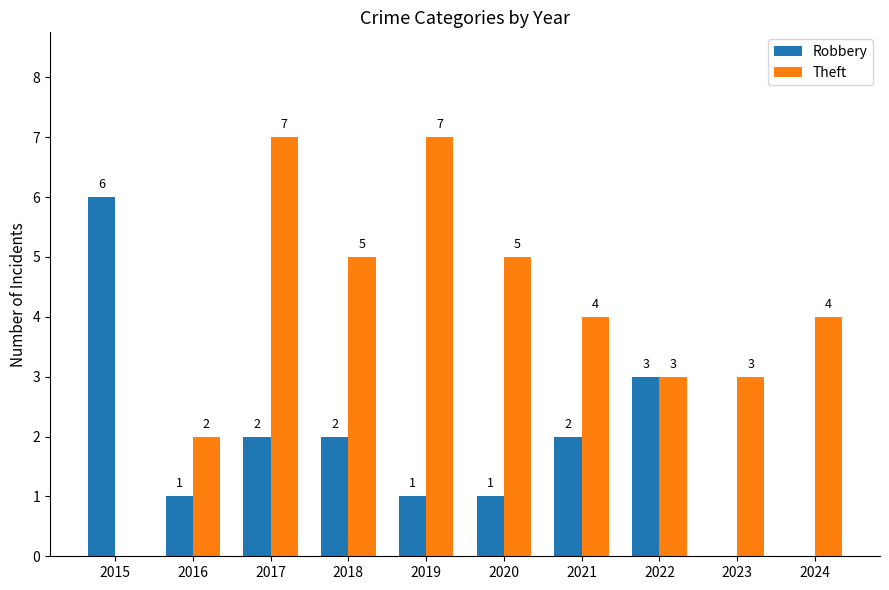

Is the value of Robbery at 2015 greater than the value of Theft at 2022?

Yes